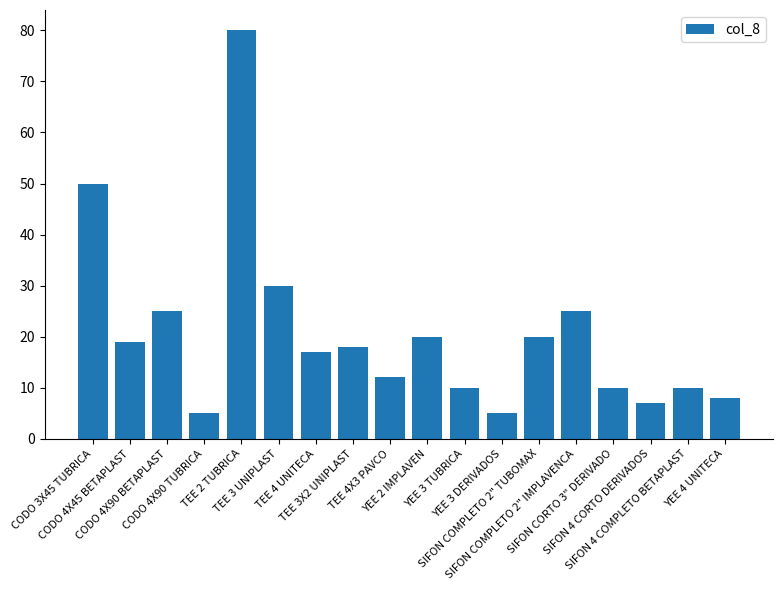

What is the label of the 3rd bar from the right?

SIFON 4 CORTO DERIVADOS